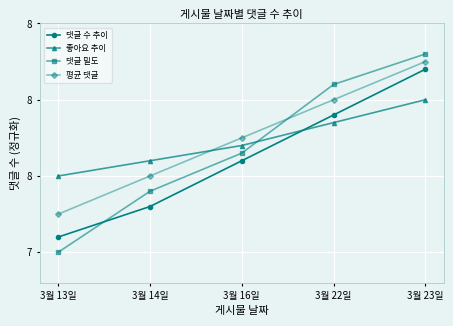

What is the minimum value for 댓글 수 추이?

7.1